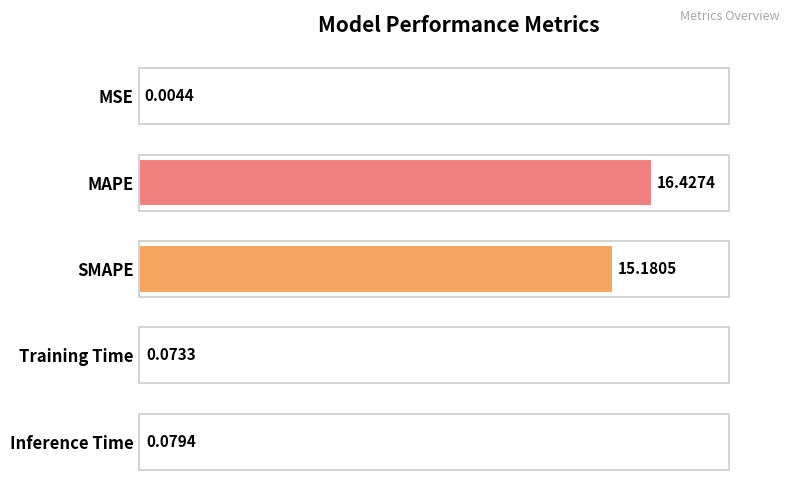

Between MSE and Training Time, which is larger?

Training Time